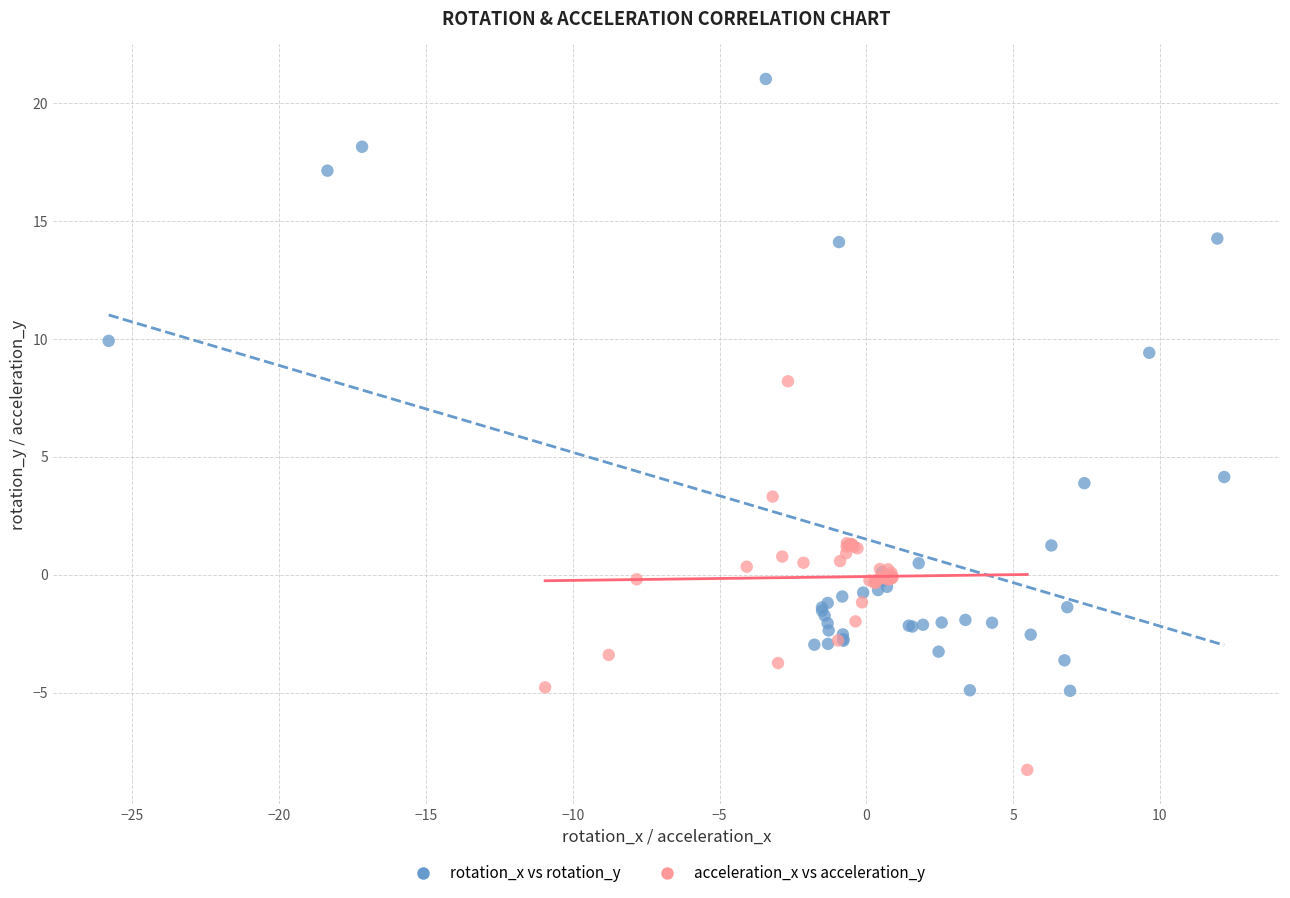

What are all the series names shown in the legend?

rotation_x vs rotation_y, acceleration_x vs acceleration_y